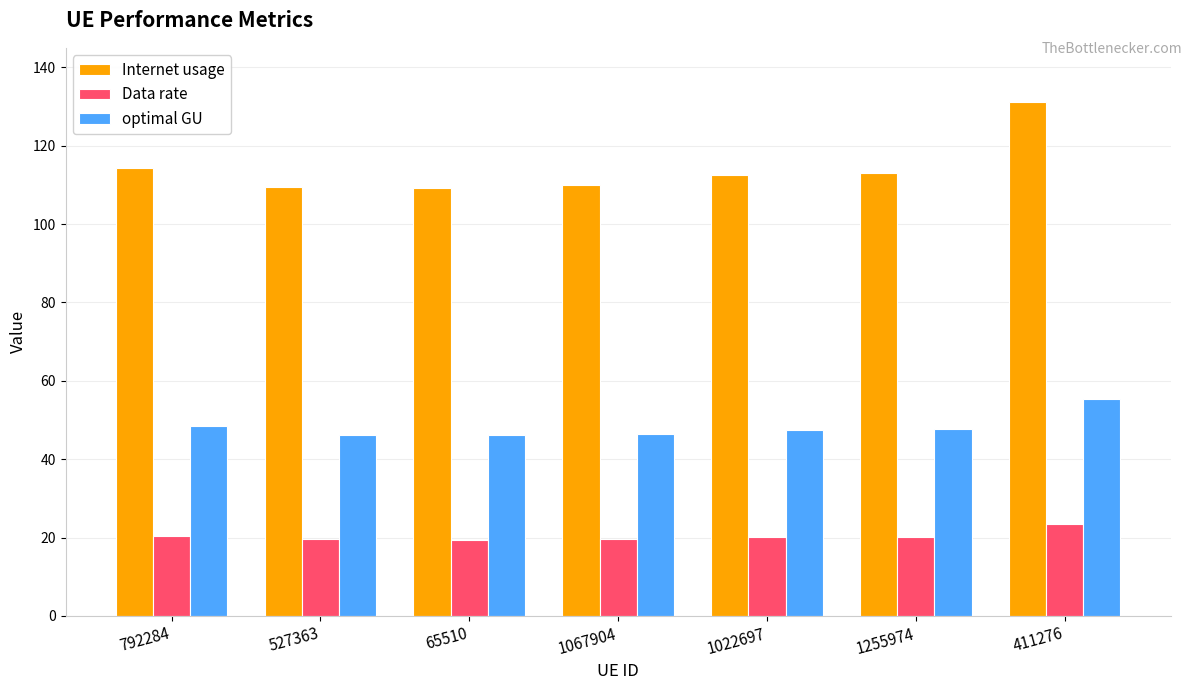

What is the difference between the maximum and minimum values in the Data rate series?

3.9